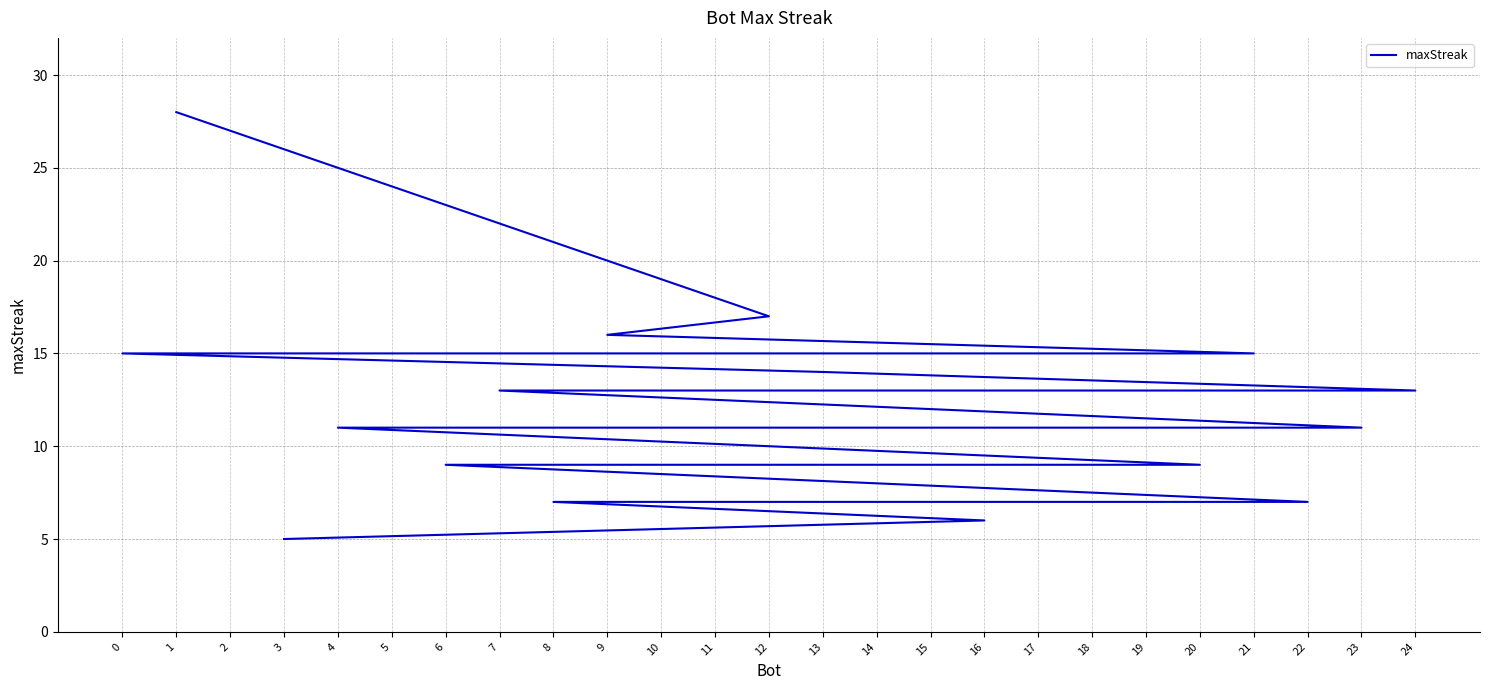

What is the approximate value at 16?

6